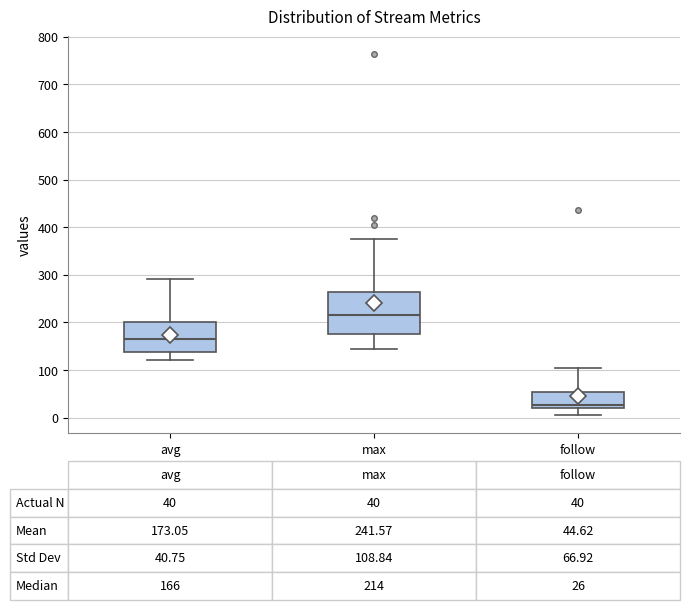

Comparing the boxes themselves (not the whiskers), which one is the tallest?

max